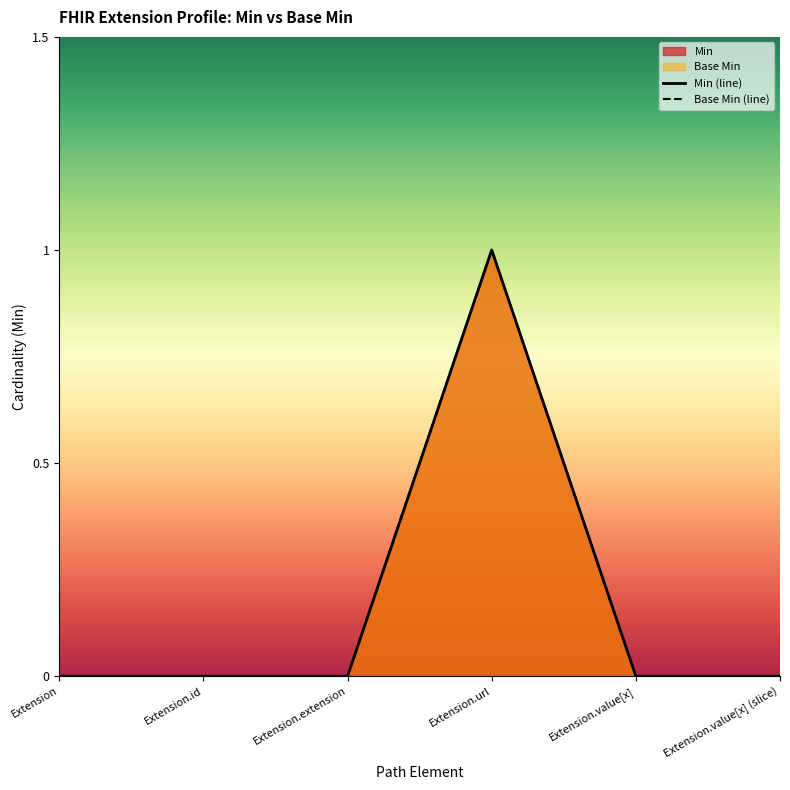

List the series in order of their peak value, lowest first.

Min (line), Base Min (line)